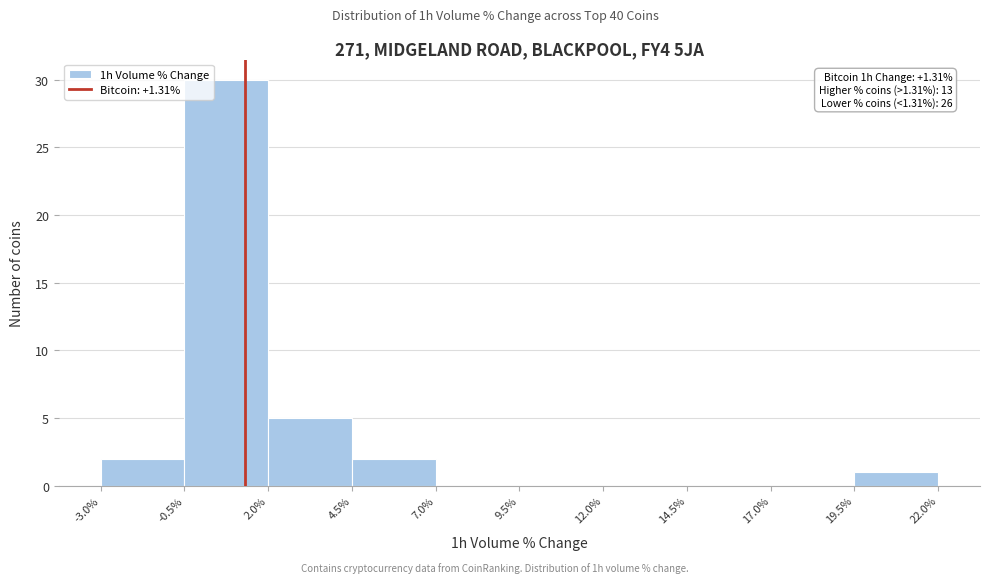

Which range on the x-axis has the tallest bar?

-0.5% to 2.0%